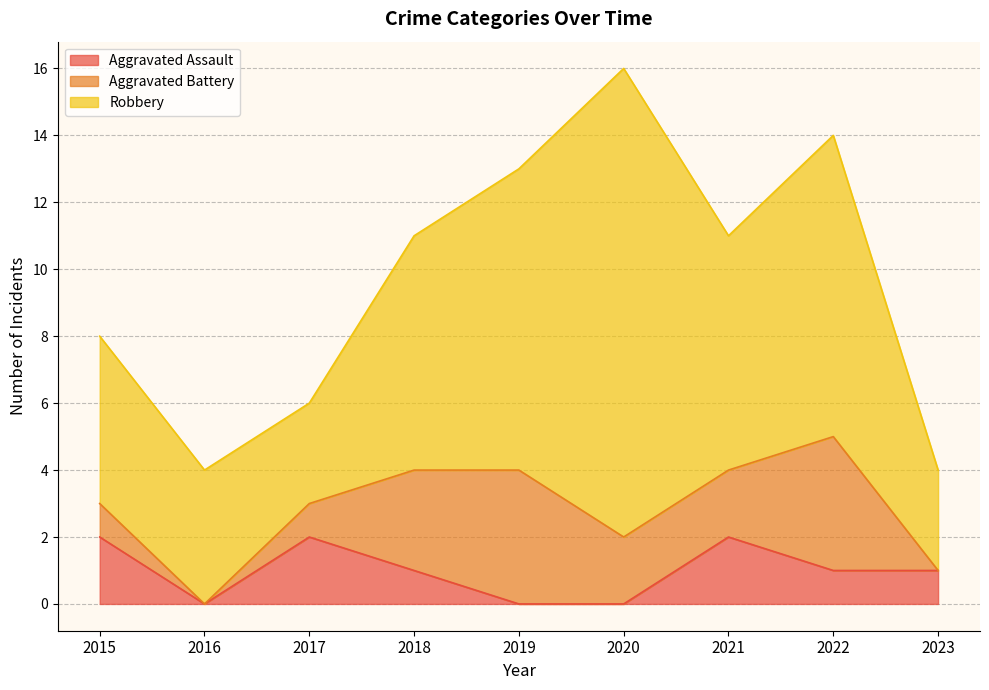

What is the difference between the highest and lowest values at 2022?

8